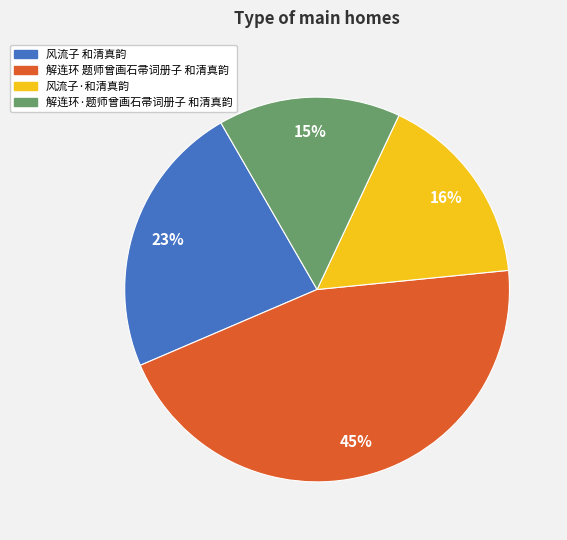

How many segments does this pie chart have?

4